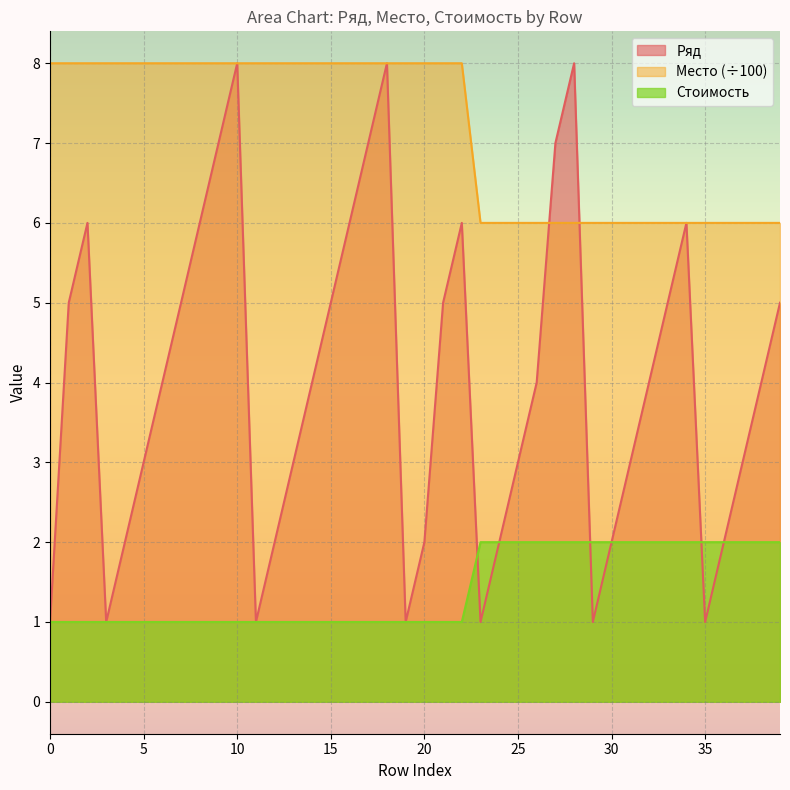

What is the difference between the maximum and minimum values in the Место series?

1